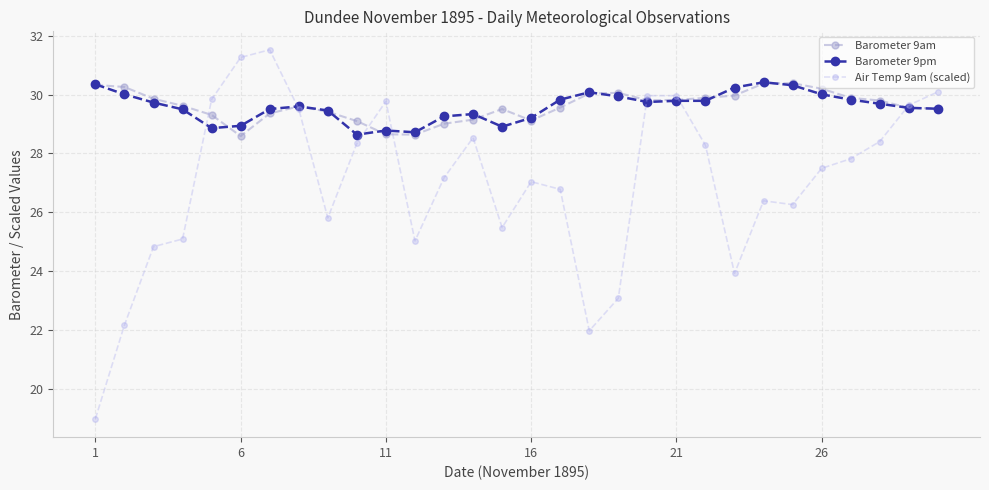

What is the difference between the maximum and minimum values in the Air Temp 9am (scaled) series?

12.5